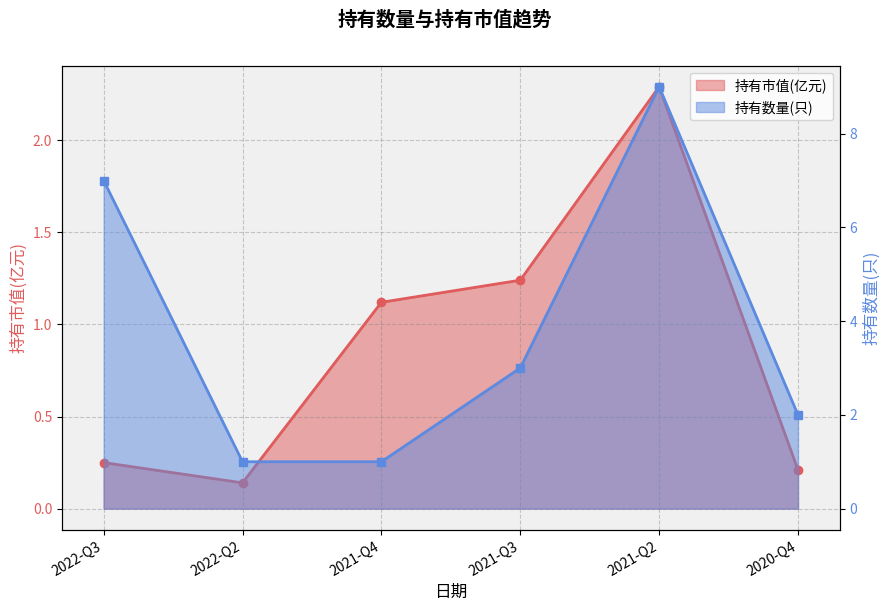

At which label is 持有数量(只) closest to 5?

2022-Q3